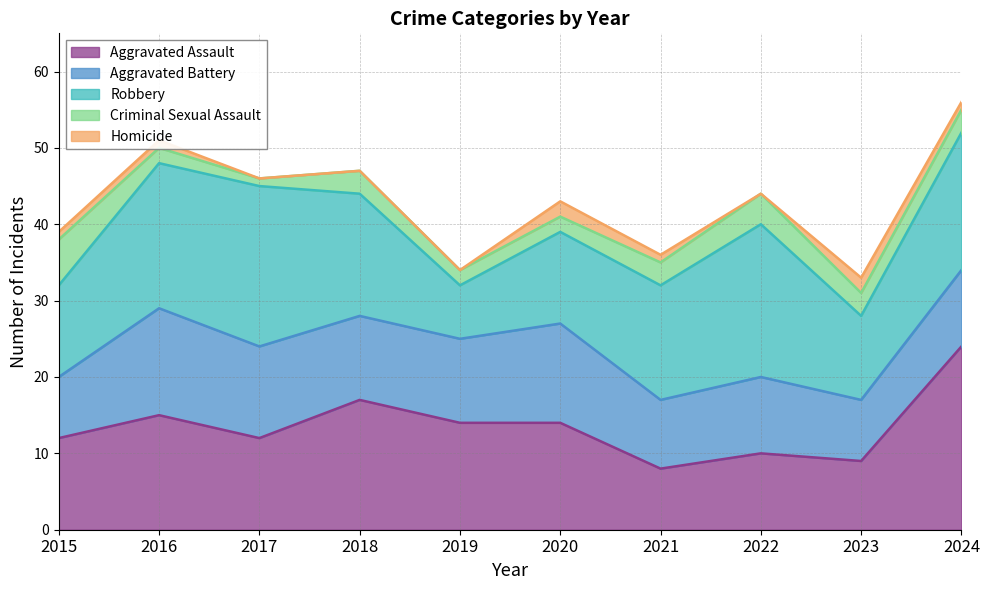

Reading left to right, what are all the values shown in this chart?

Aggravated Assault: 2015=12	2016=15	2017=12	2018=17	2019=14	2020=14	2021=8	2022=10	2023=9	2024=24
Aggravated Battery: 2015=8	2016=14	2017=12	2018=11	2019=11	2020=13	2021=9	2022=10	2023=8	2024=10
Robbery: 2015=12	2016=19	2017=21	2018=16	2019=7	2020=12	2021=15	2022=20	2023=11	2024=18
Criminal Sexual Assault: 2015=6	2016=2	2017=1	2018=3	2019=2	2020=2	2021=3	2022=4	2023=3	2024=3
Homicide: 2015=1	2016=1	2017=0	2018=0	2019=0	2020=2	2021=1	2022=0	2023=2	2024=1